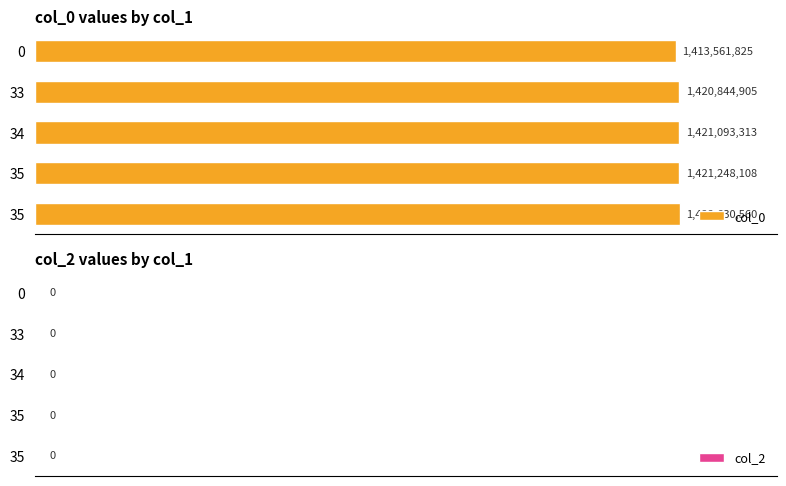

How many bars are there in total?

10